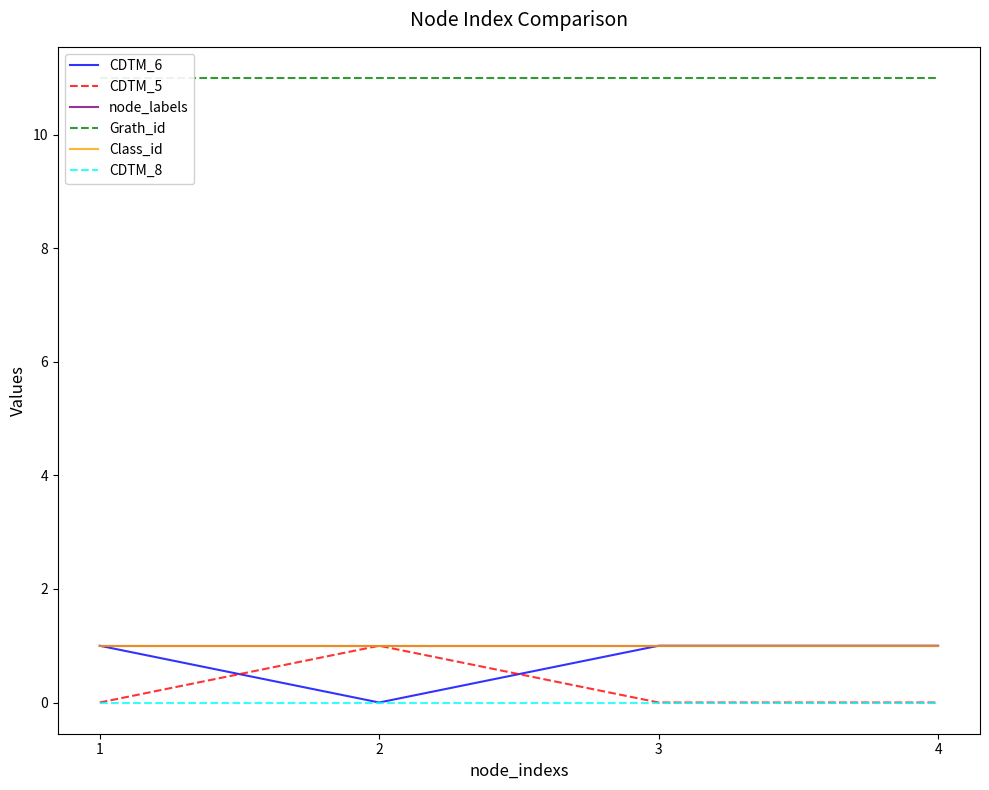

Reading left to right, transcribe all the data shown in this chart.

CDTM_6: 1=1	2=0	3=1	4=1
CDTM_5: 1=0	2=1	3=0	4=0
node_labels: 1=1	2=1	3=1	4=1
Grath_id: 1=11	2=11	3=11	4=11
Class_id: 1=1	2=1	3=1	4=1
CDTM_8: 1=0	2=0	3=0	4=0